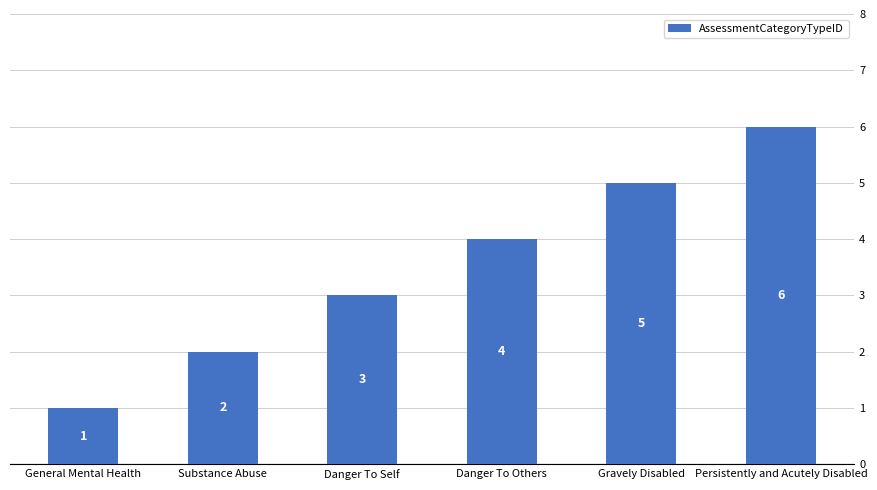

The chart shows a value of 0 at General Mental Health. True or false?

False